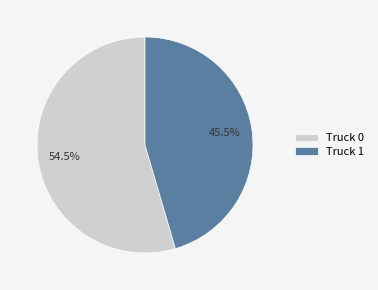

Which slice is the smallest?

Truck 1